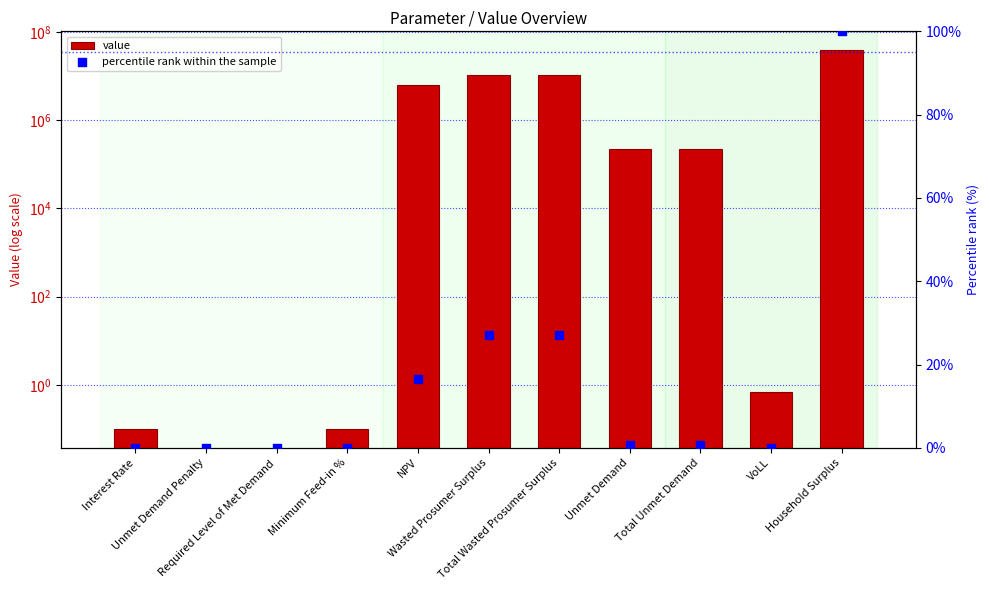

Which series has the largest total across all categories?

value